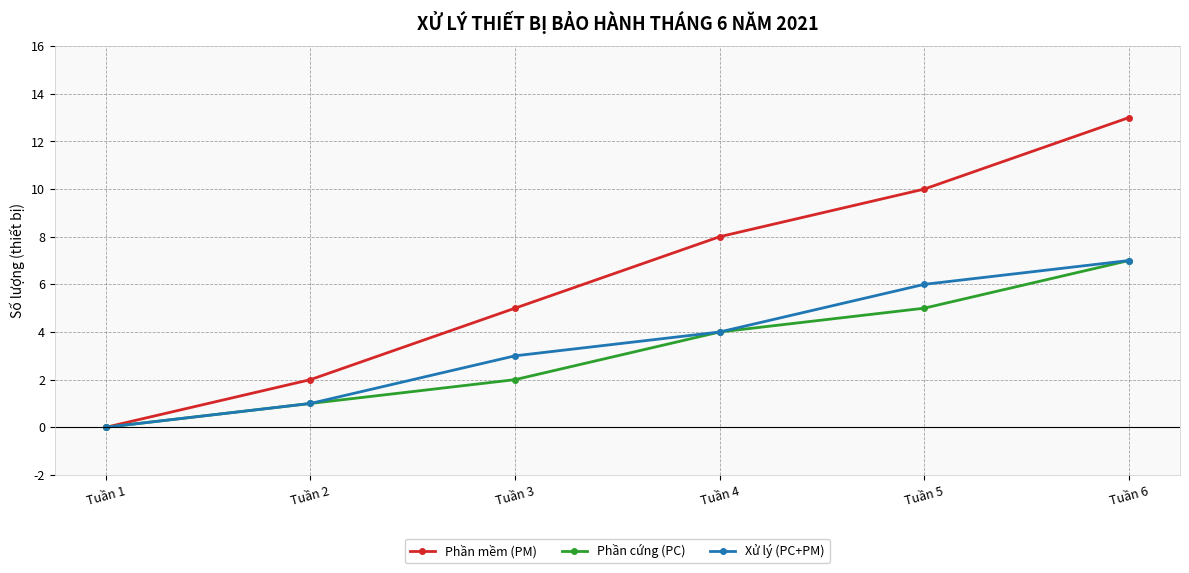

What are all the series names shown in the legend?

Phần mềm (PM), Phần cứng (PC), Xử lý (PC+PM)